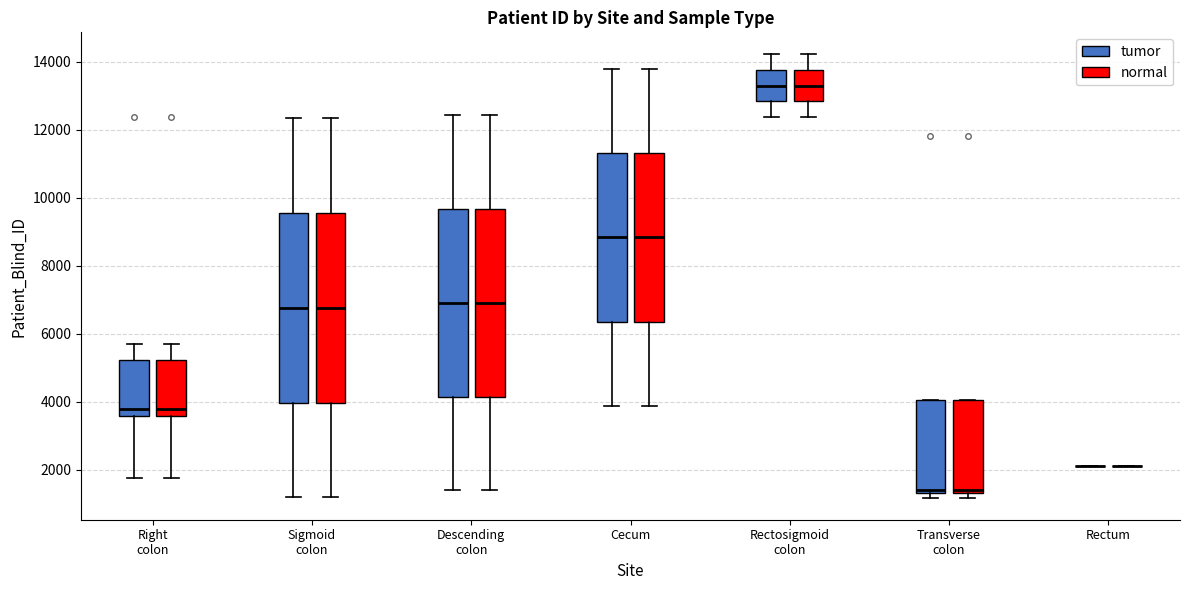

Reading left to right, read every box against the y-axis: the position of its median line, the range the box covers, and the ends of its whiskers. The values are not printed on the chart, so give them approximately, as read against the axis.

Right colon (tumor): median 3800, box 3600 to 5200, whiskers 1800 to 5600
Right colon (normal): median 3800, box 3600 to 5200, whiskers 1800 to 5600
Sigmoid colon (tumor): median 6800, box 4000 to 9600, whiskers 1200 to 12400
Sigmoid colon (normal): median 6800, box 4000 to 9600, whiskers 1200 to 12400
Descending colon (tumor): median 7000, box 4200 to 9600, whiskers 1400 to 12400
Descending colon (normal): median 7000, box 4200 to 9600, whiskers 1400 to 12400
Cecum (tumor): median 8800, box 6400 to 11400, whiskers 3800 to 13800
Cecum (normal): median 8800, box 6400 to 11400, whiskers 3800 to 13800
Rectosigmoid colon (tumor): median 13200, box 12800 to 13800, whiskers 12400 to 14200
Rectosigmoid colon (normal): median 13200, box 12800 to 13800, whiskers 12400 to 14200
Transverse colon (tumor): median 1400 (just above the box's lower edge), box 1400 to 4000, whiskers 1200 to 4000
Transverse colon (normal): median 1400 (just above the box's lower edge), box 1400 to 4000, whiskers 1200 to 4000
Rectum (tumor): box collapsed to a line at 2000, whiskers 2000 to 2000
Rectum (normal): box collapsed to a line at 2000, whiskers 2000 to 2000